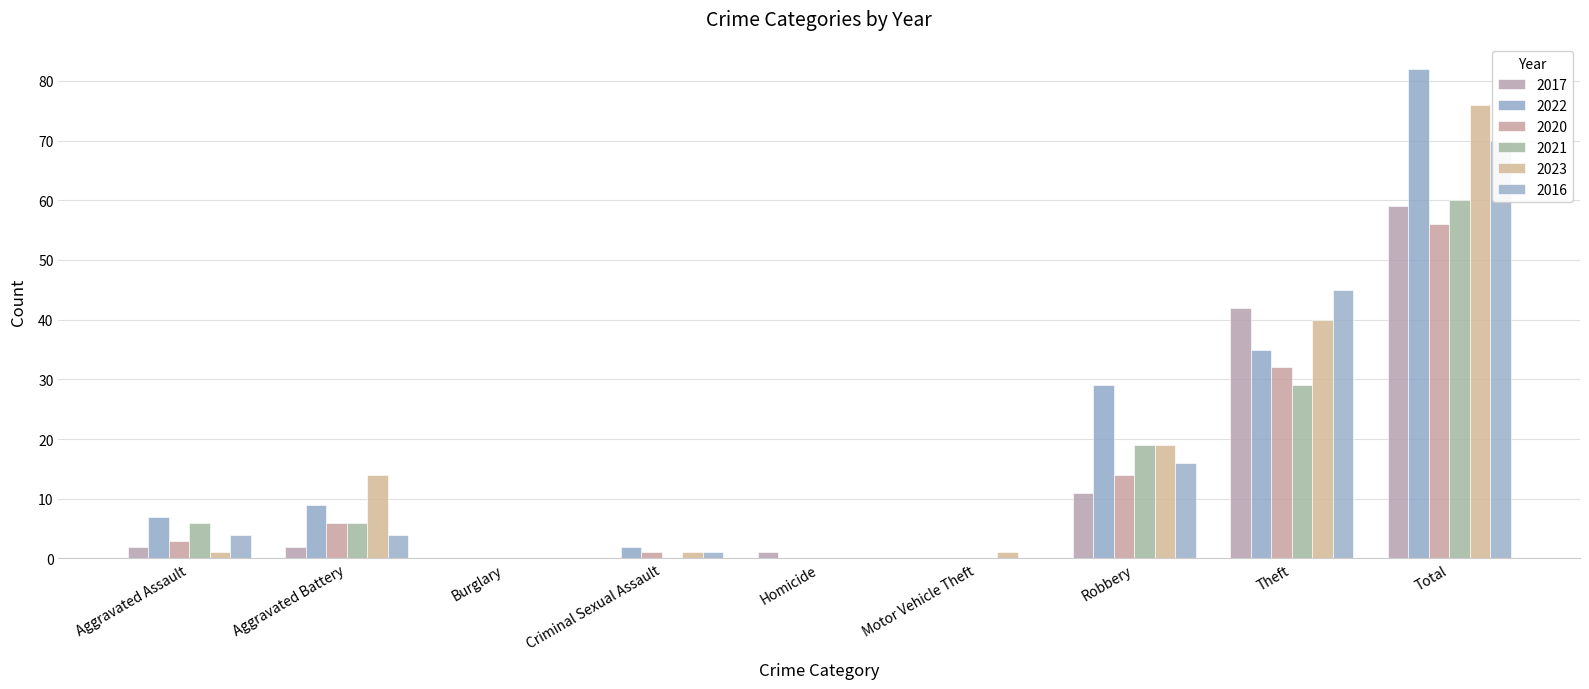

Between Homicide and Criminal Sexual Assault, which is larger?

Homicide